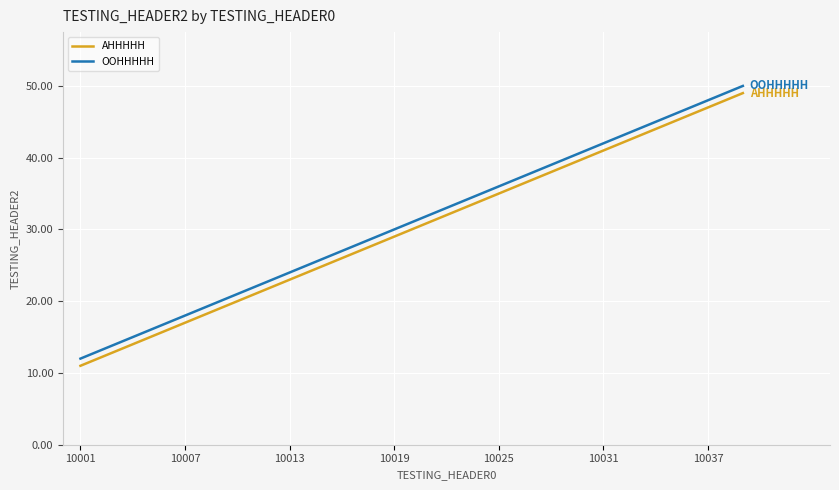

True or false: OOHHHHH has more than 1 interior local peaks.

False